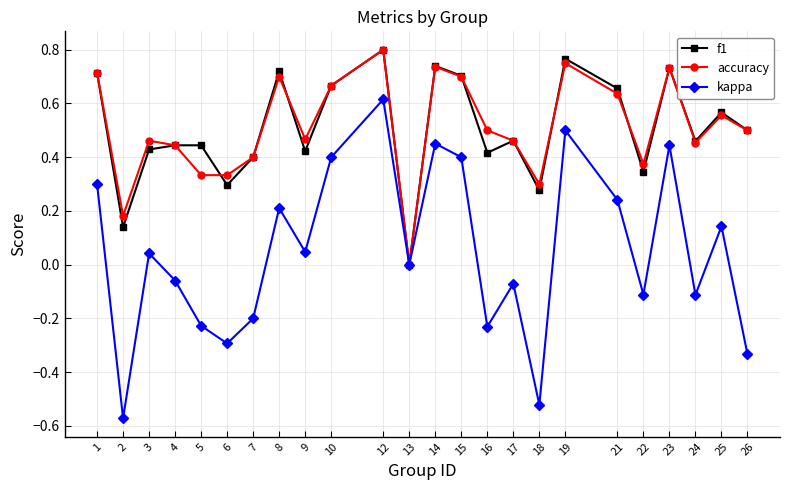

At which label does f1 reach its minimum?

13